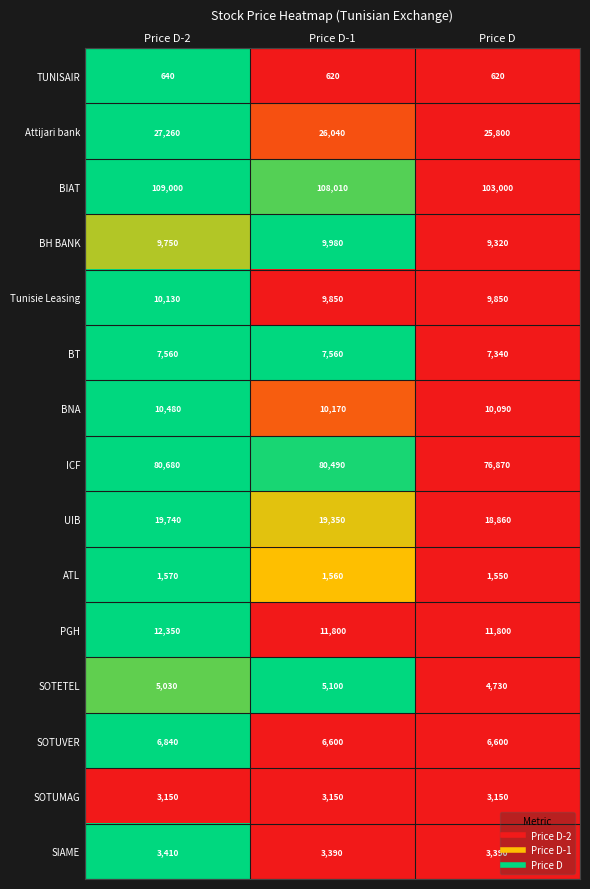

What is the spread (max minus min) of values at Price D-2?

108360